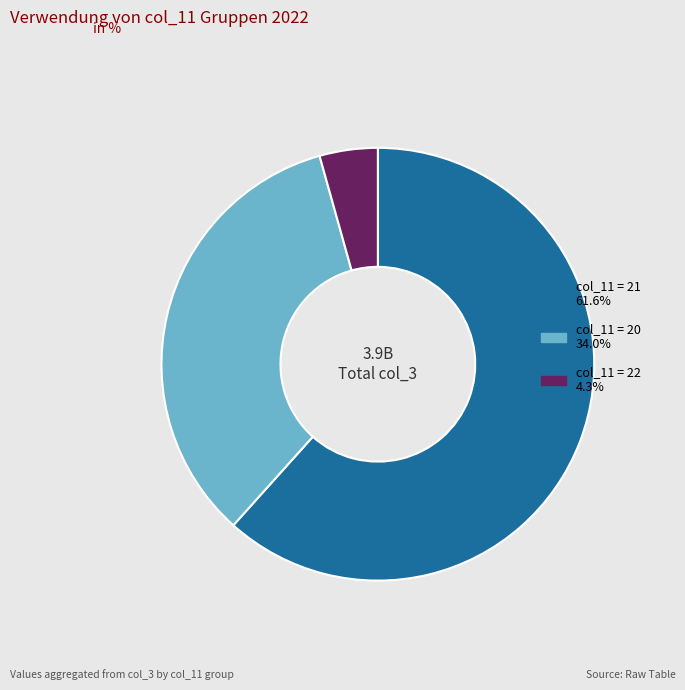

Is there any slice that represents more than half of the pie?

Yes